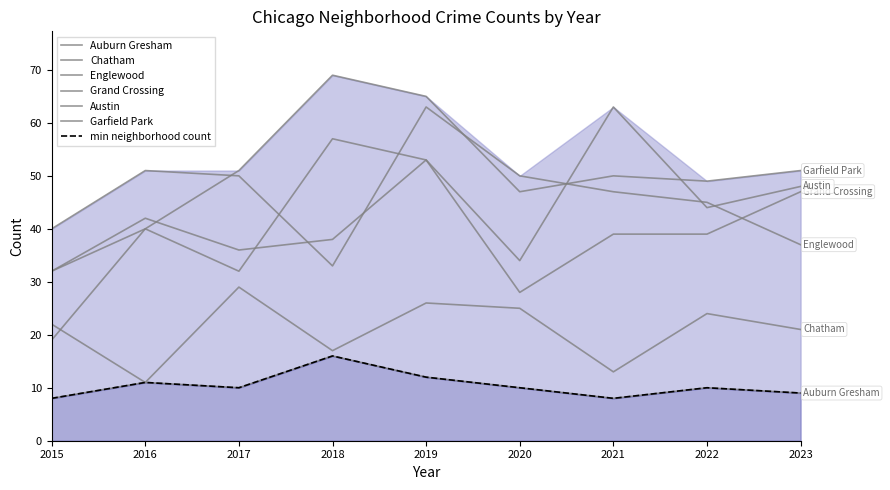

Read the Chatham value at 2020.

25